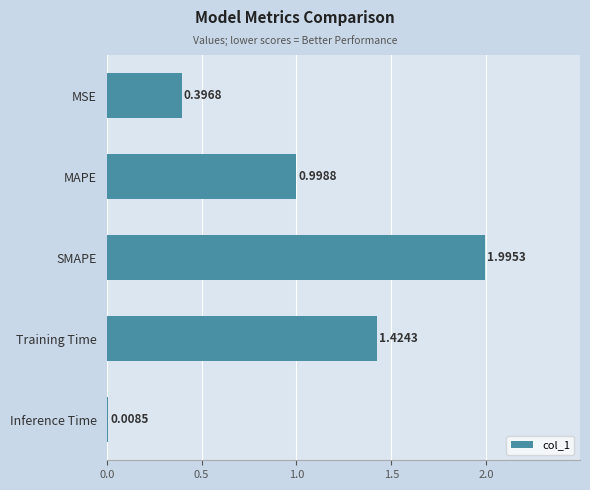

What is the difference between the maximum and minimum values?

2.0